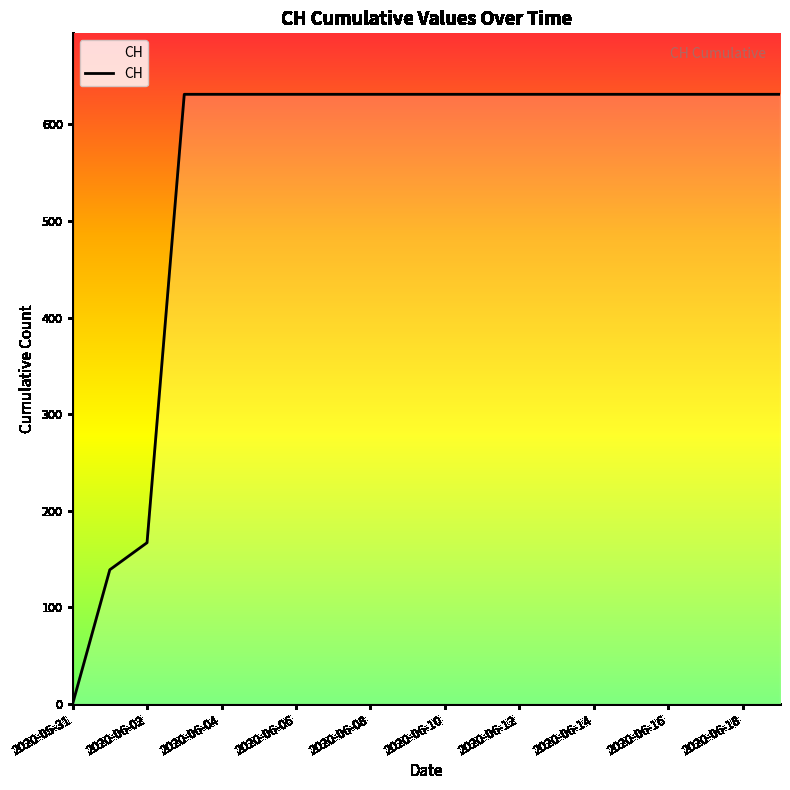

What is the greatest value displayed?

631